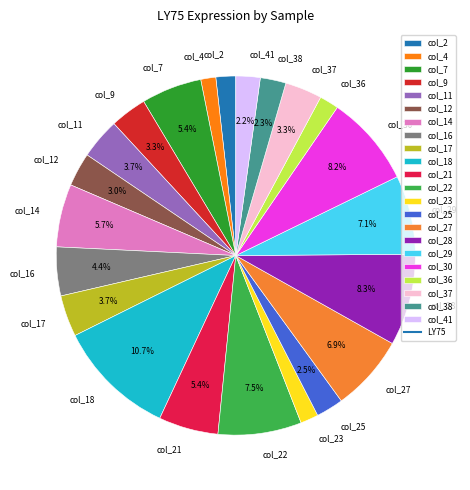

To the nearest percent, what portion does col_29 represent?

7%